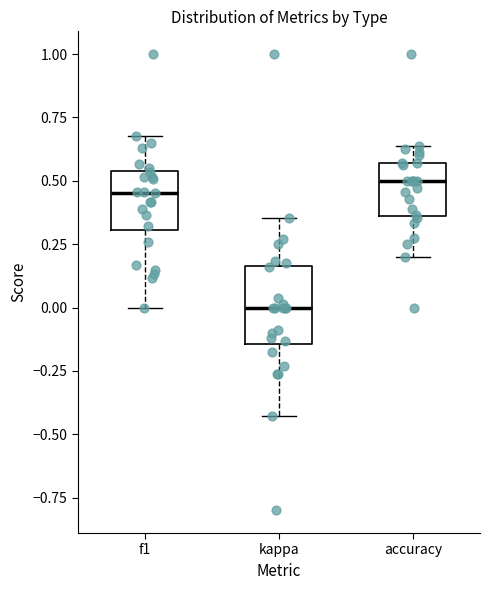

Comparing the boxes themselves (not the whiskers), which one is the tallest?

kappa